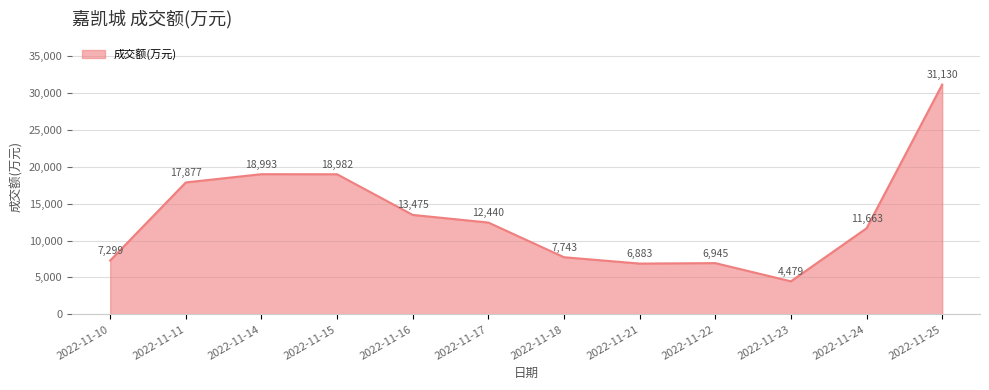

At which category does the data reach its first local peak?

2022-11-14